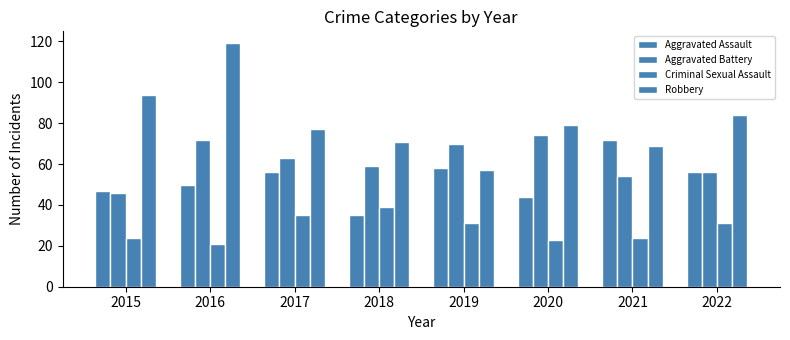

Between 2016 and 2019, which is larger?

2019